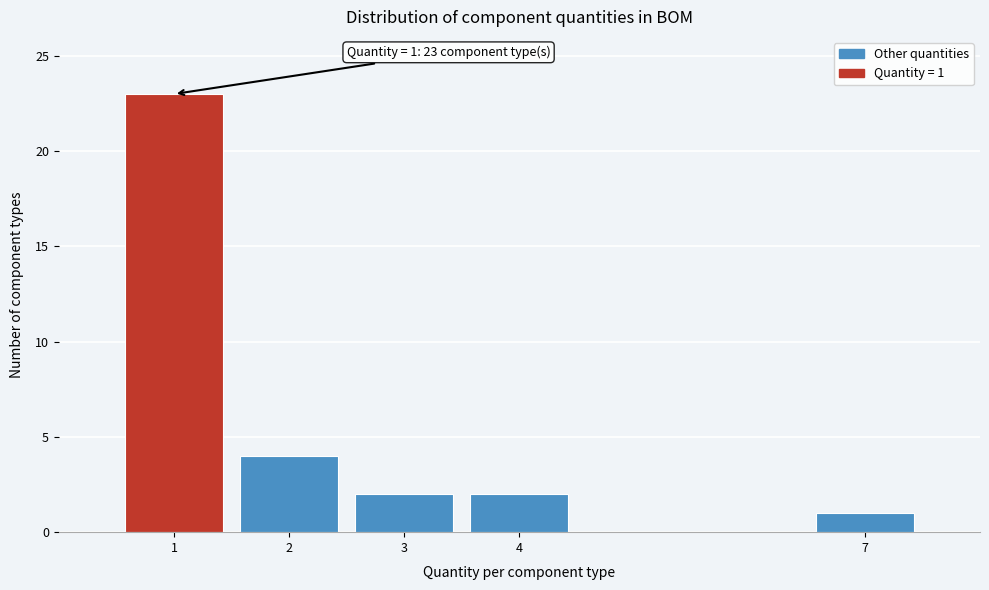

Reading left to right, what are all the values shown in this chart?

1=23	2=4	3=2	4=2	7=1